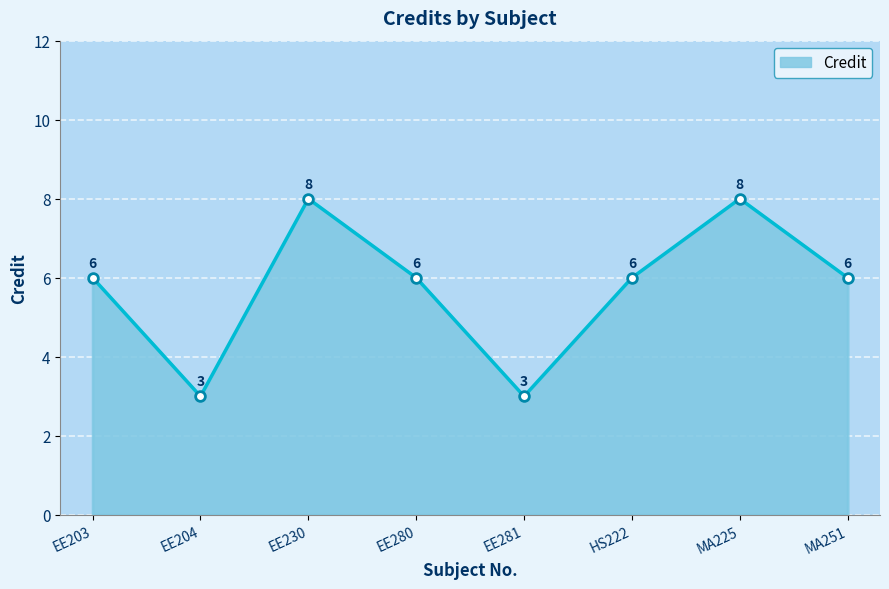

What position from the left is HS222?

6